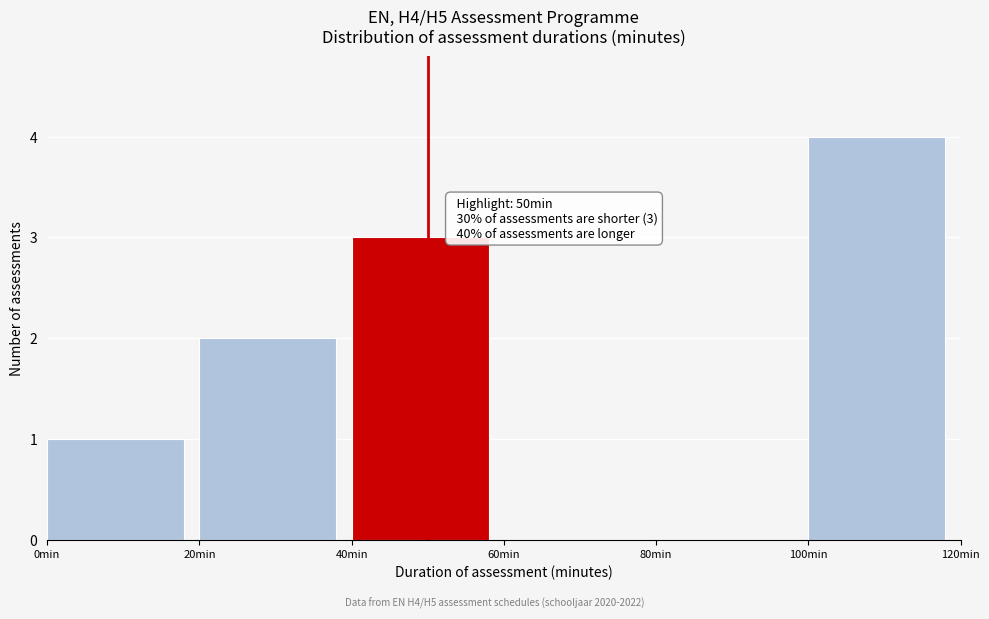

Over which range of the x-axis is the bar tallest?

100 to 120